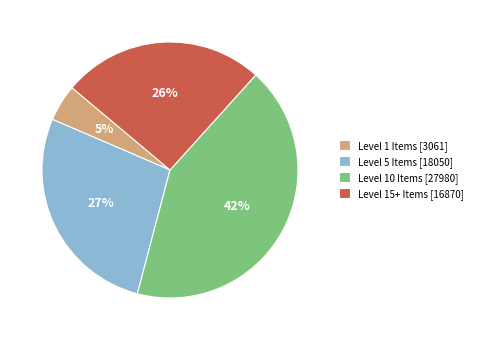

To the nearest percent, what is the combined percentage of Level 1 Items [3061] and Level 5 Items [18050]?

32%